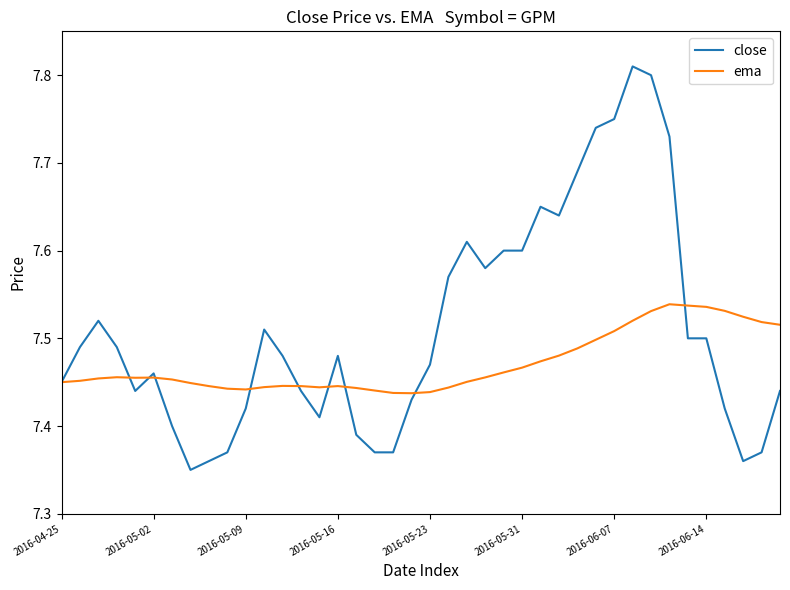

Which series has the largest total across all categories?

close